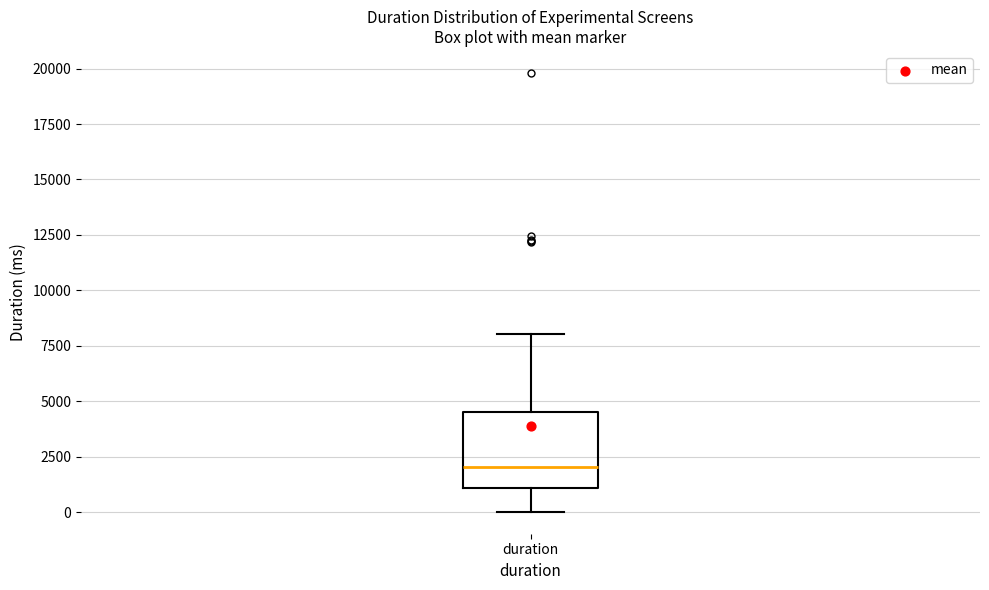

Read this box plot against the y-axis: the position of the median line, the range covered by the box, and the ends of both whiskers. The values are not printed on the chart, so give them approximately, as read against the axis.

median 2000, box 1000 to 4500, whiskers 0 to 8000